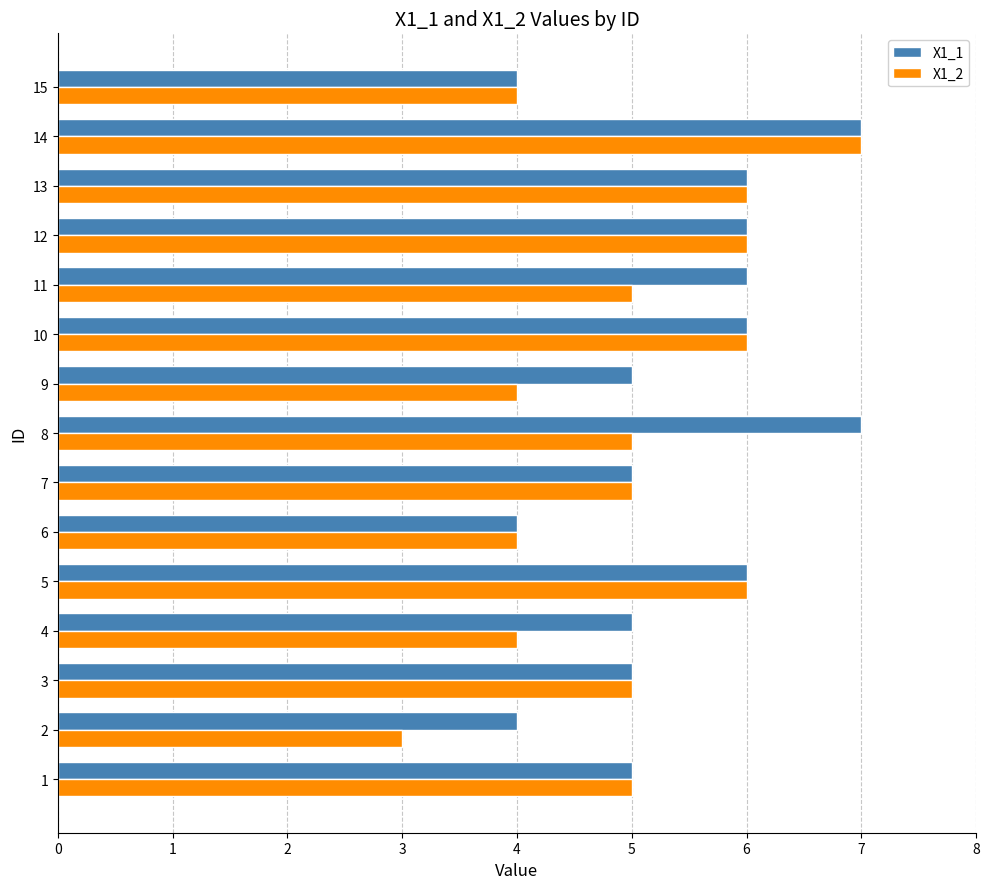

At 9, list the series in order from largest to smallest.

X1_1, X1_2